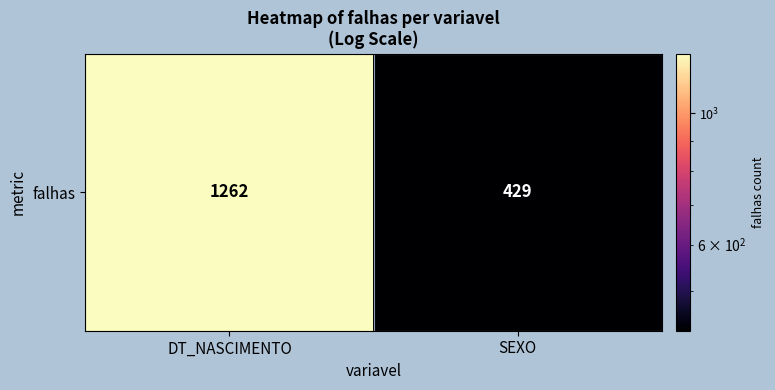

What is the sum of the values at SEXO and DT_NASCIMENTO?

1691